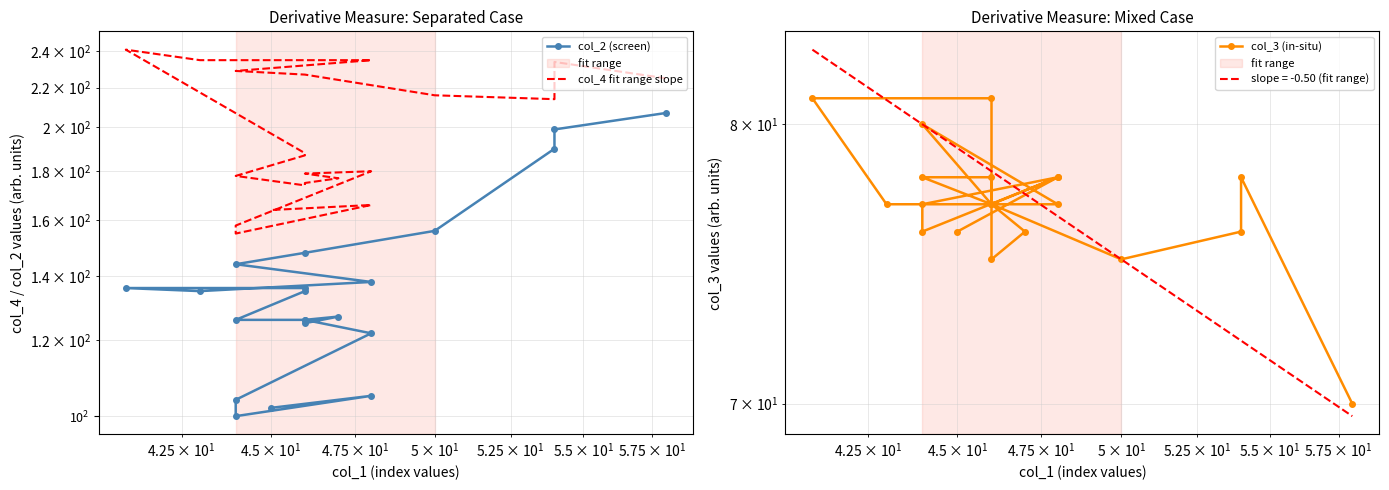

What is the highest value of the col_2 (screen) series?

207